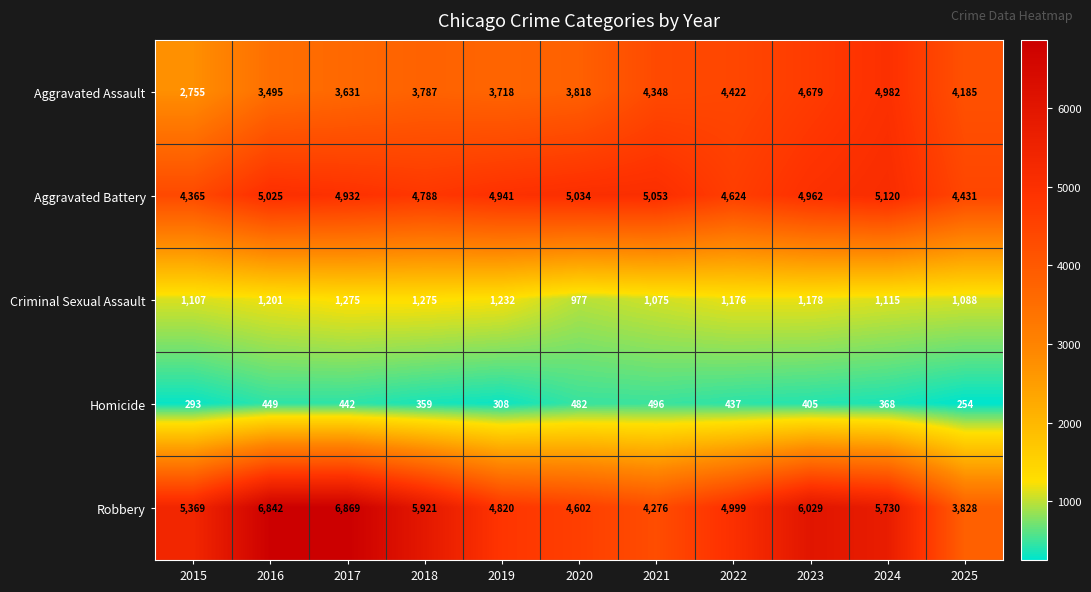

Between 2019 and 2024, which series saw the biggest shift?

Aggravated Assault